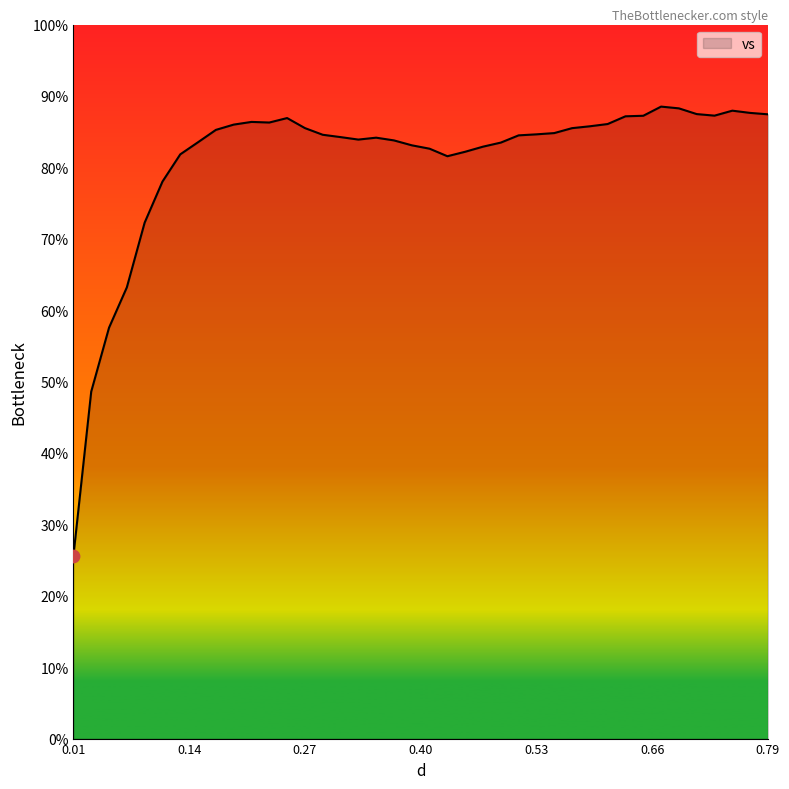

What is the smallest value displayed?

25.6